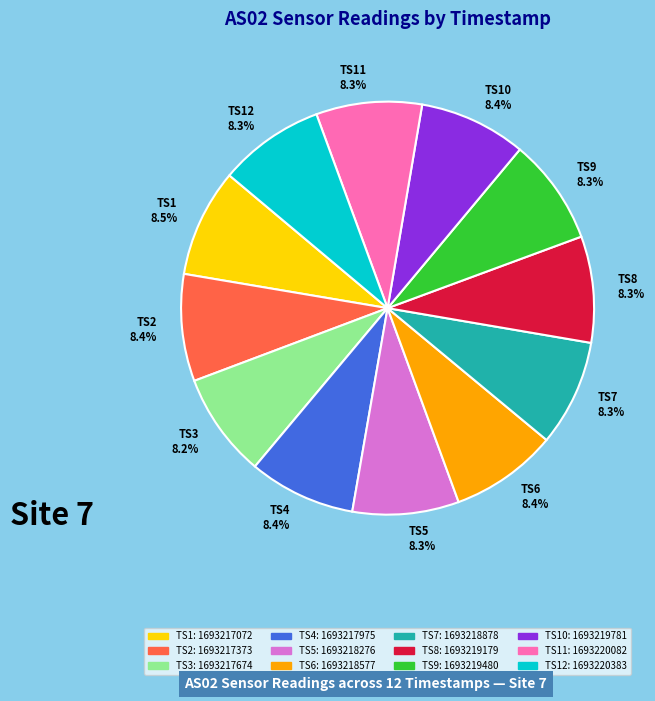

Is there a majority slice in this chart?

No